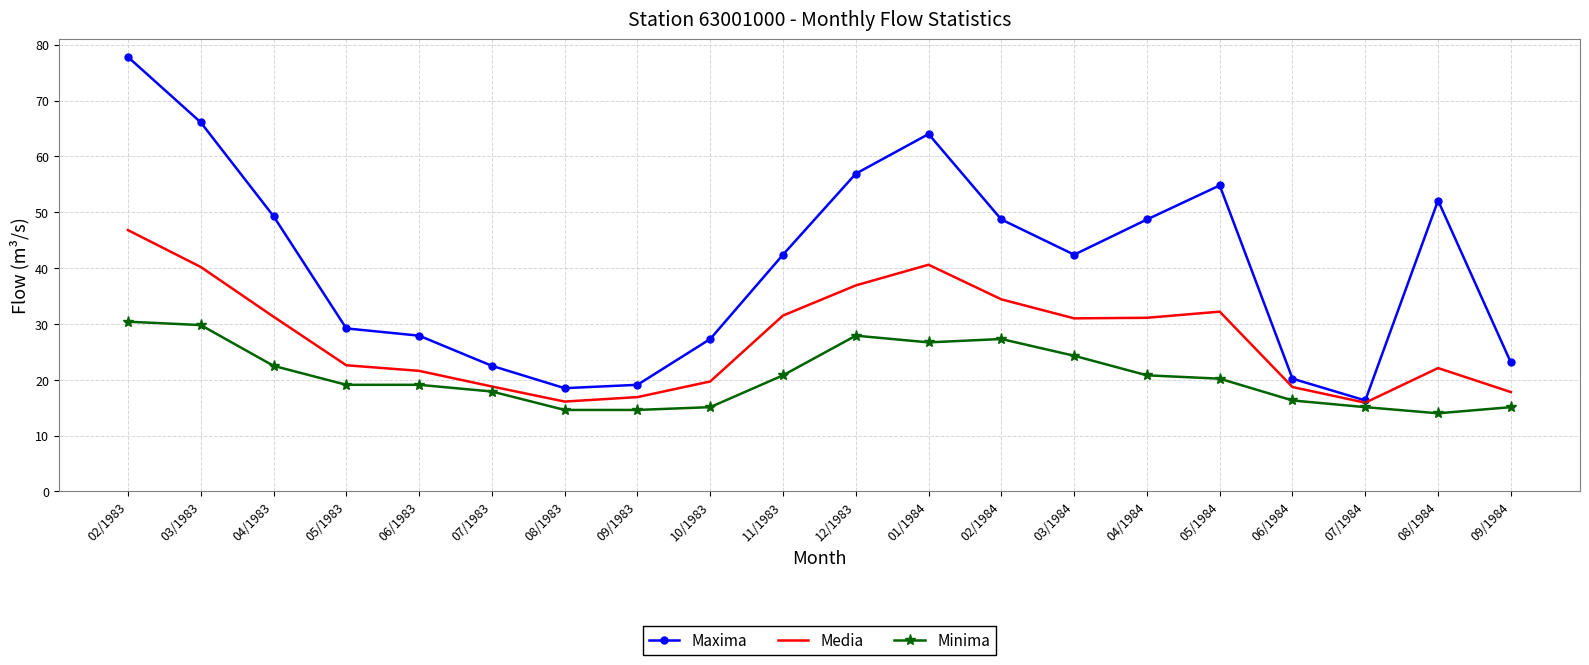

The Minima series shows 23.7 at 09/1984. True or false?

False